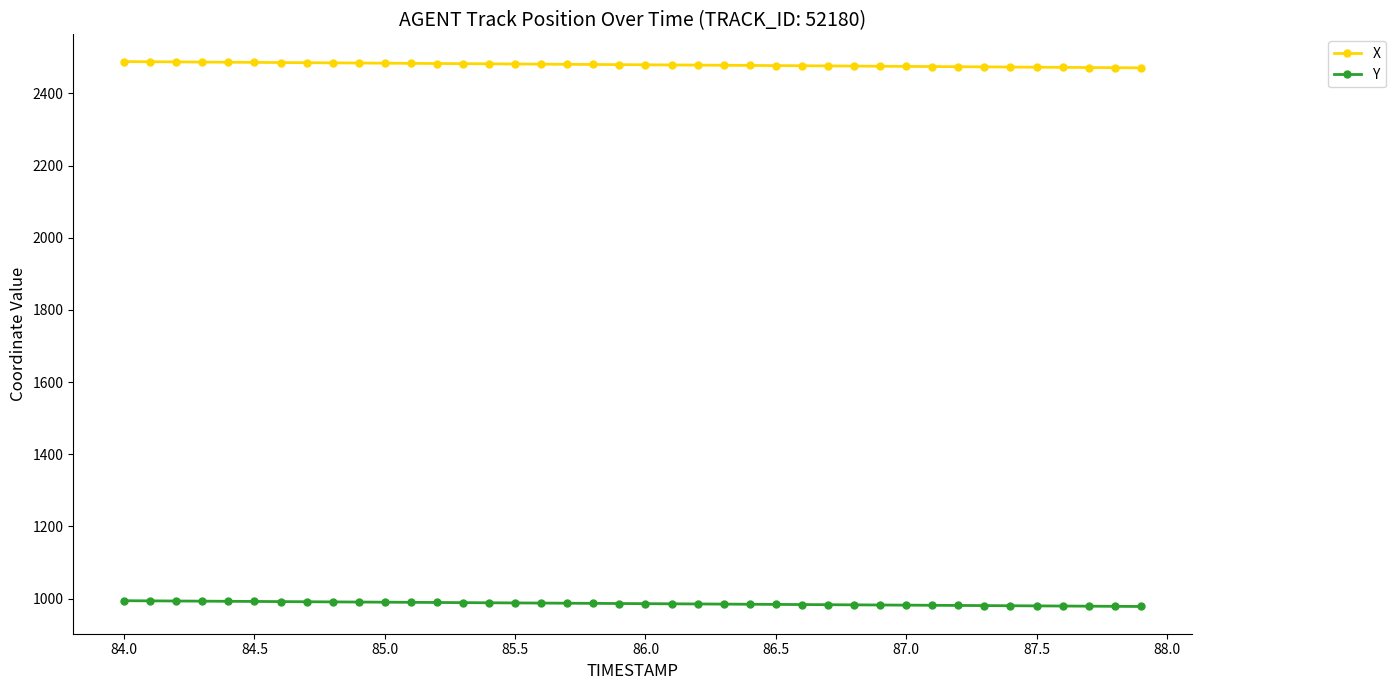

How many series are shown in this chart?

2